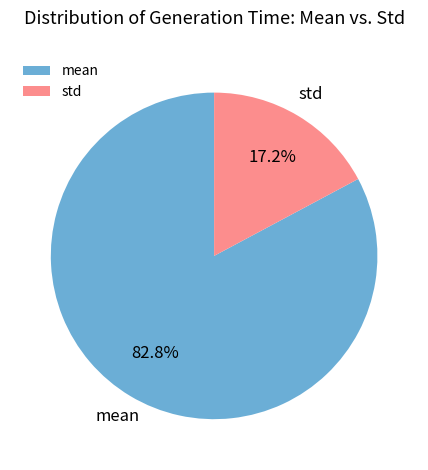

Does any single category account for the majority?

Yes